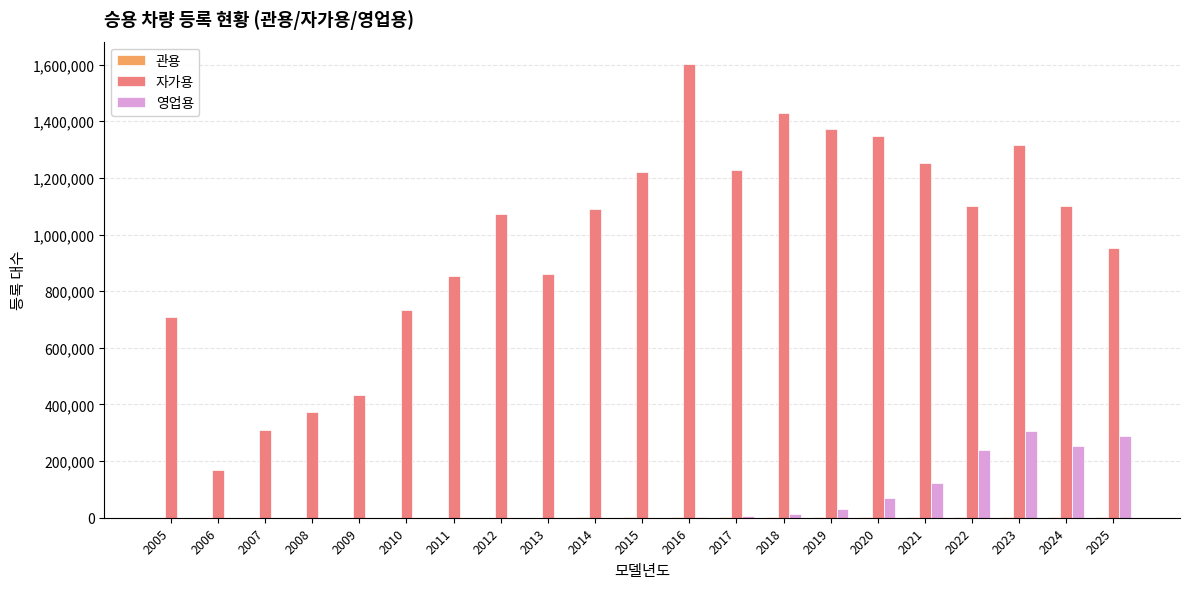

How many groups of bars are there?

21